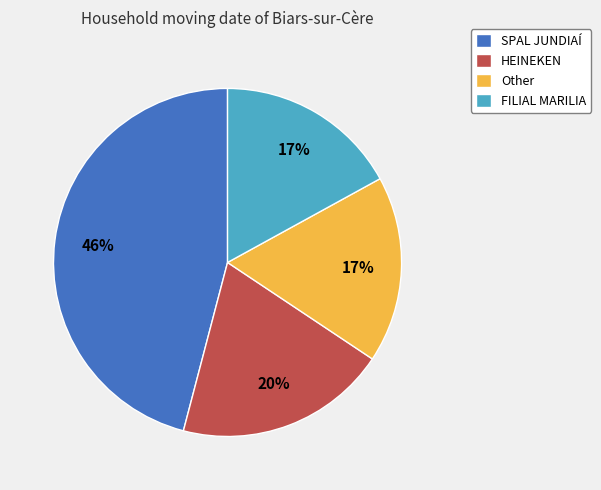

Do HEINEKEN and Other together represent more than half of the pie?

No